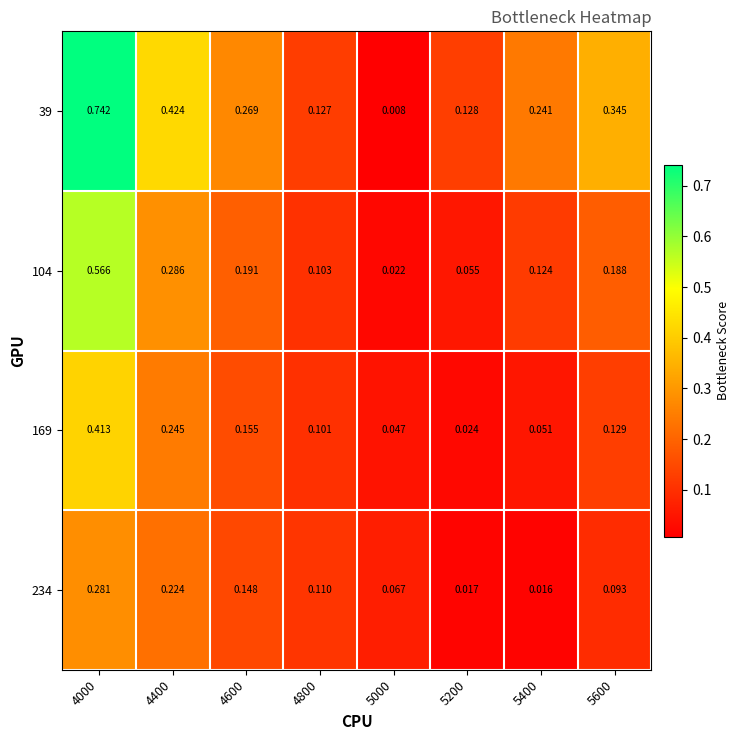

Is the value of 234 at 5200 greater than the value of 104 at 4400?

No